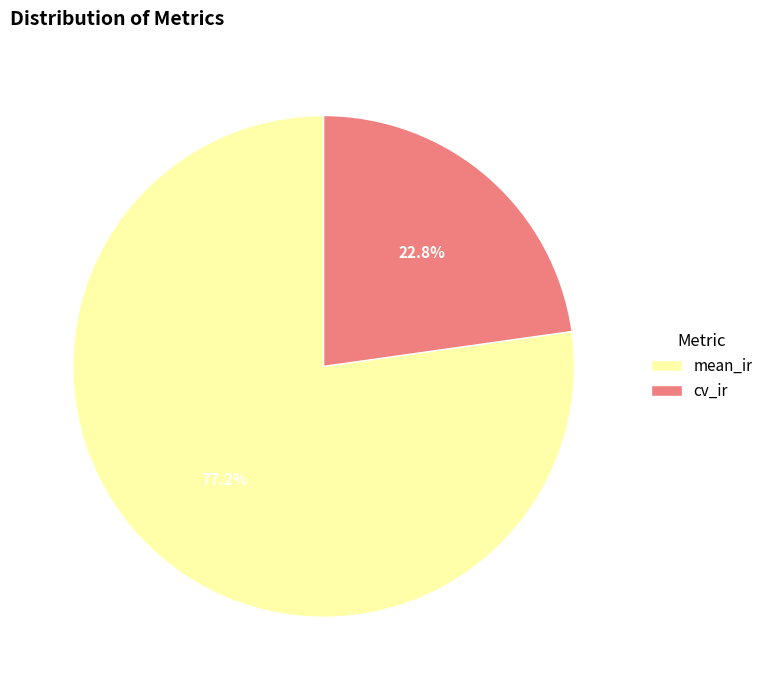

Rank the categories by value from highest to lowest.

mean_ir, cv_ir